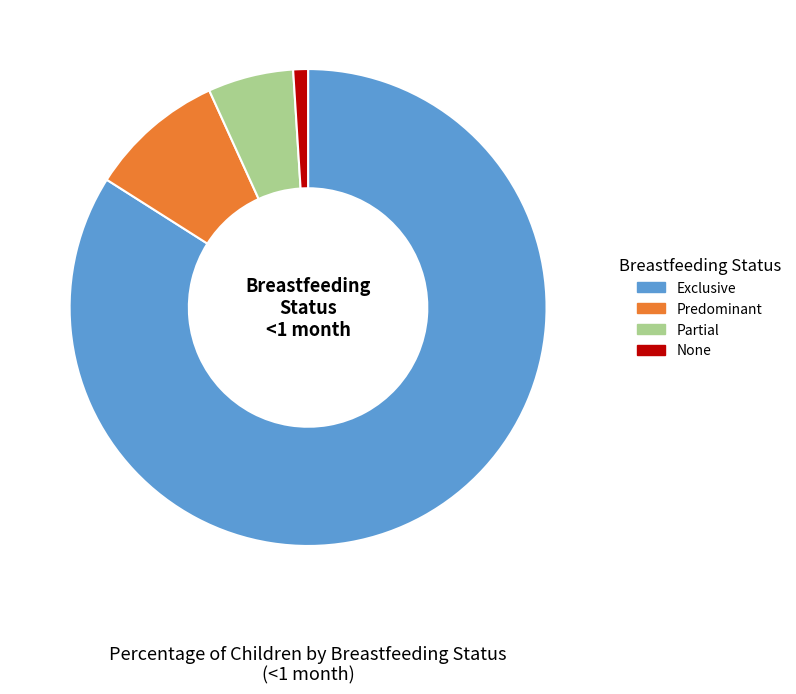

Which slice is the largest?

Exclusive